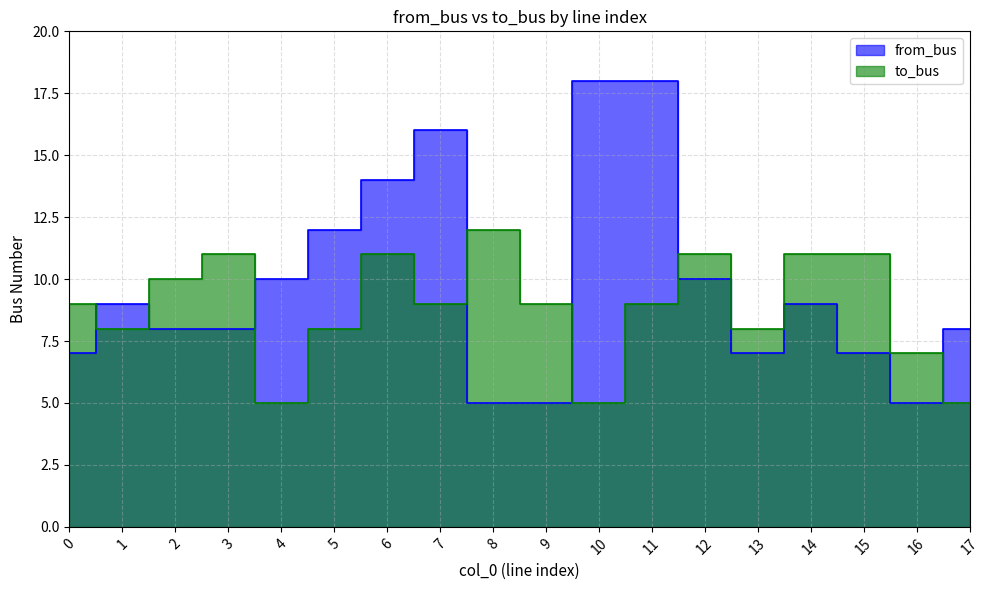

At which category does to_bus reach its first local peak?

3